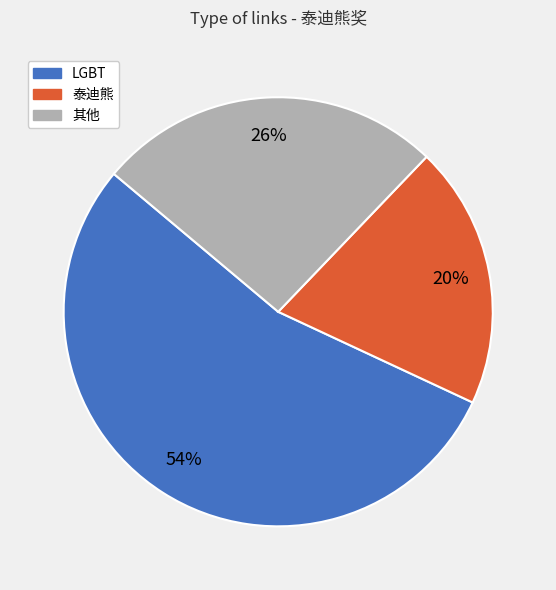

Does any single category account for the majority?

Yes